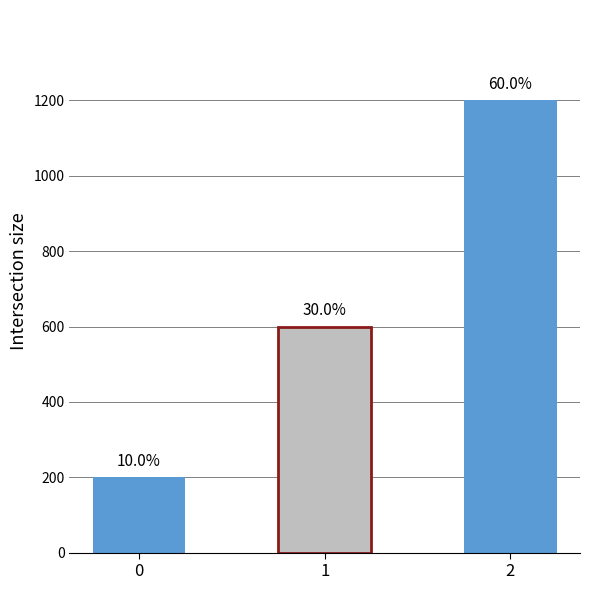

How many bars are there in total?

3